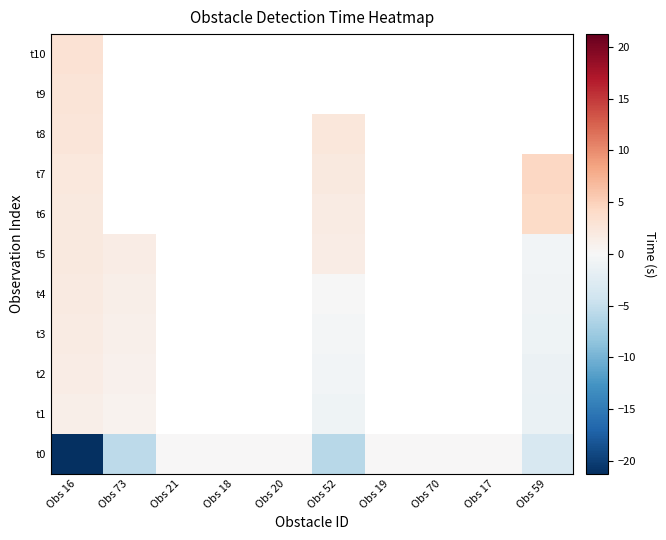

True or false: t3 has a value of -0.4 at Obs 59.

False